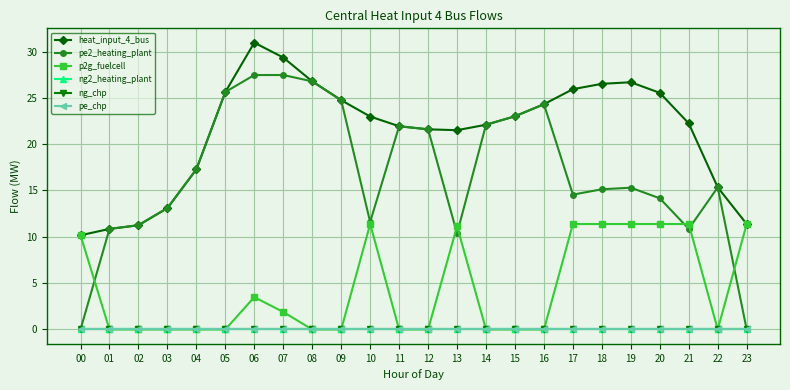

What is the highest value of the pe2_heating_plant series?

27.5